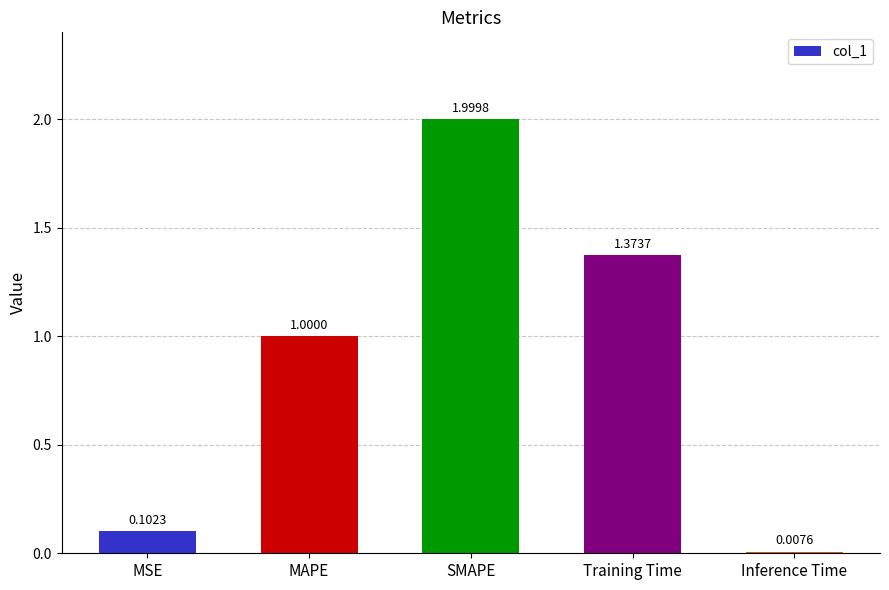

Does the chart contain any negative values?

No